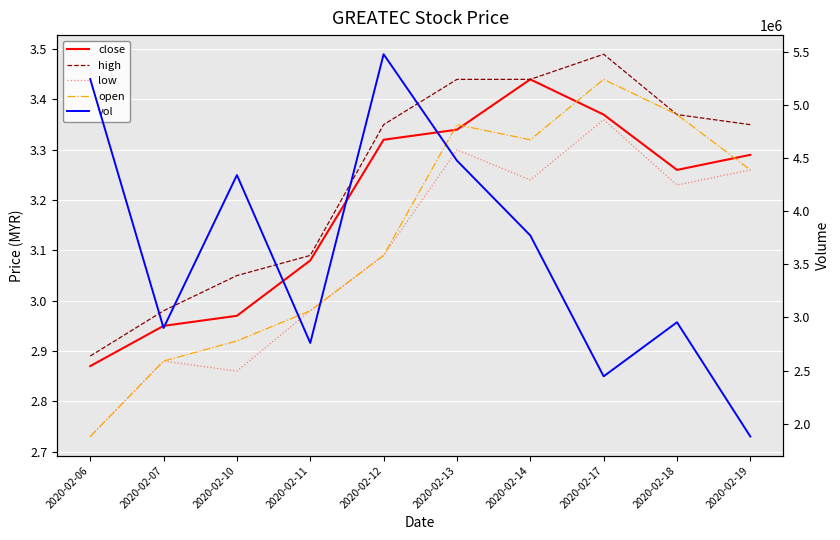

What are all the series names shown in the legend?

close, high, low, open, vol